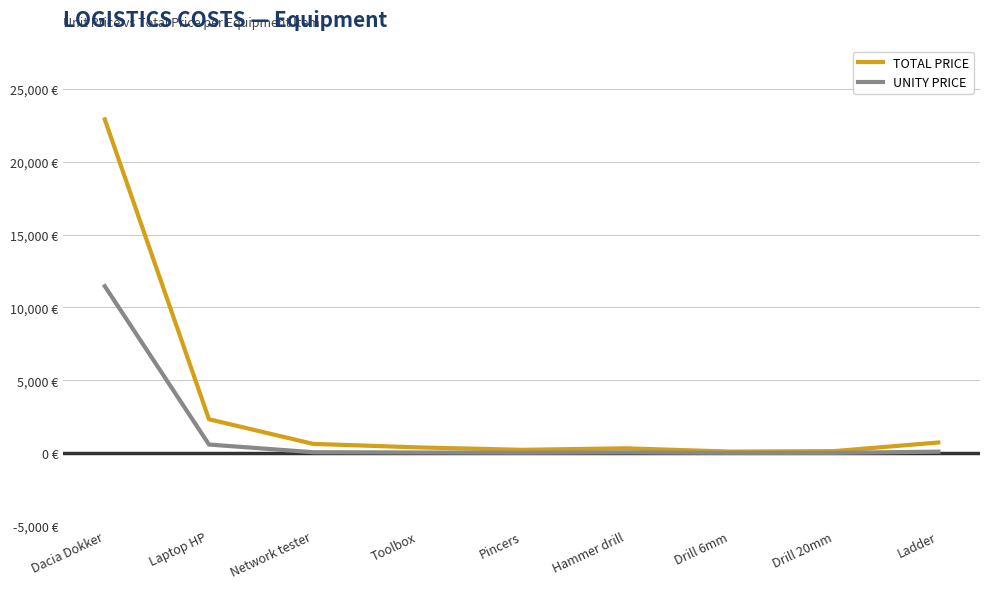

Reading left to right, list all the values displayed in this chart.

TOTAL PRICE: 22920.0	2316.0	623.9	384.8	216.4	320.0	96.0	128.0	720.0
UNITY PRICE: 11460.0	579.0	52.0	32.1	16.6	40.0	6.0	8.0	90.0